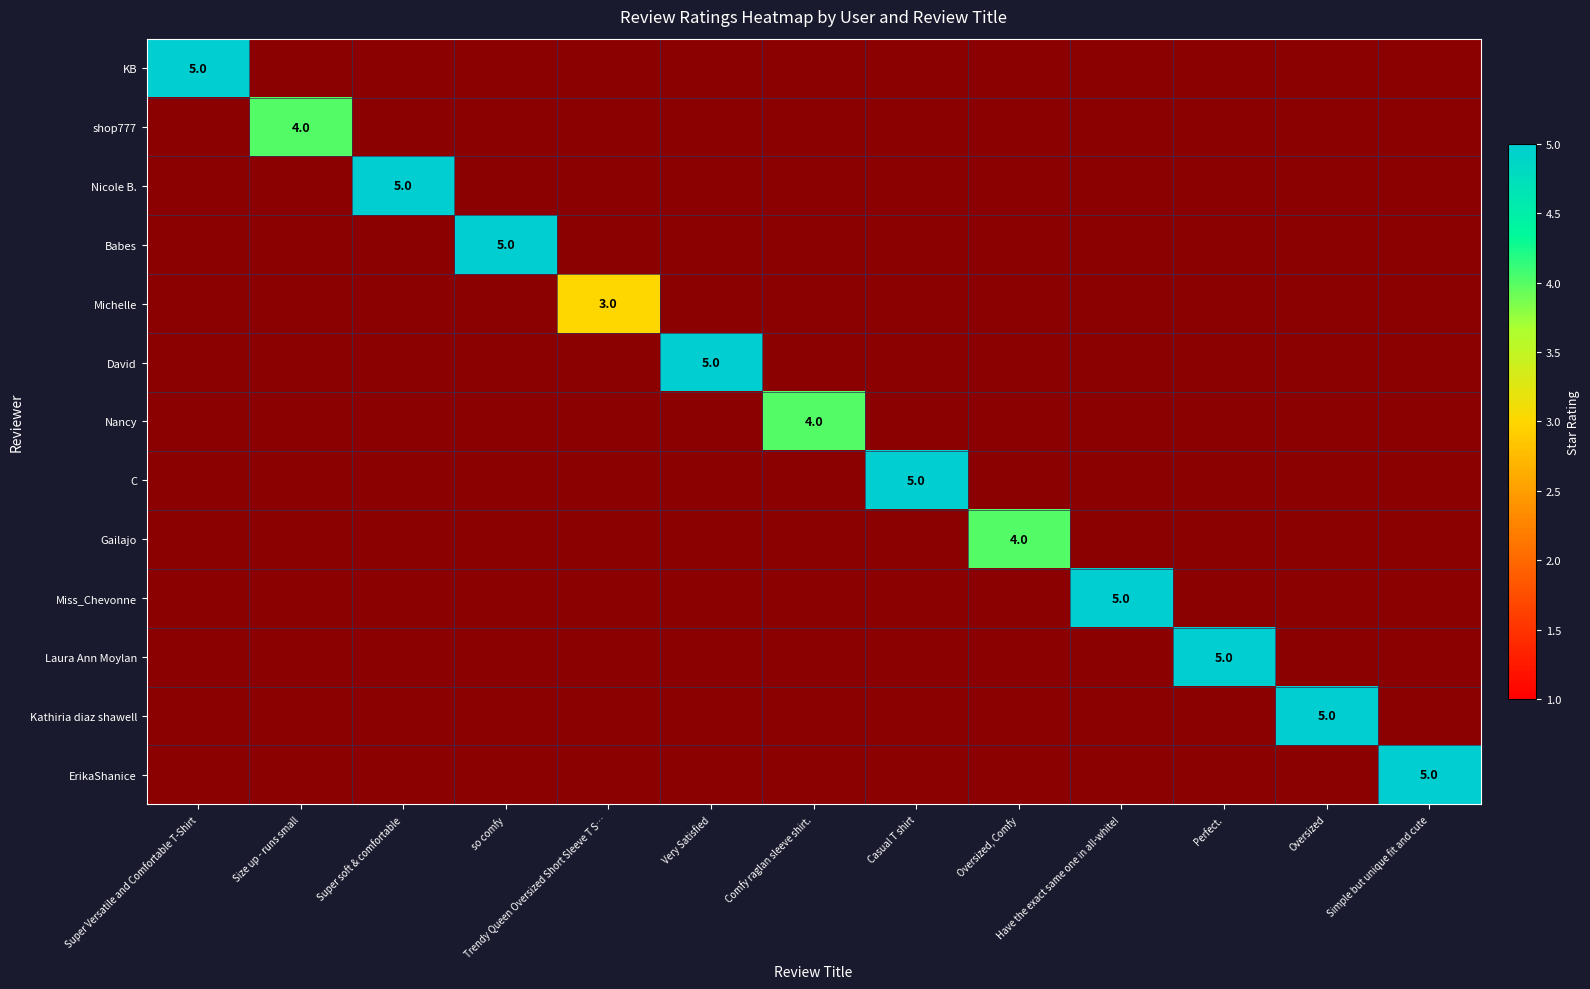

The value of Michelle at Trendy Queen Oversized Short Sleeve T S… is 3. True or false?

True